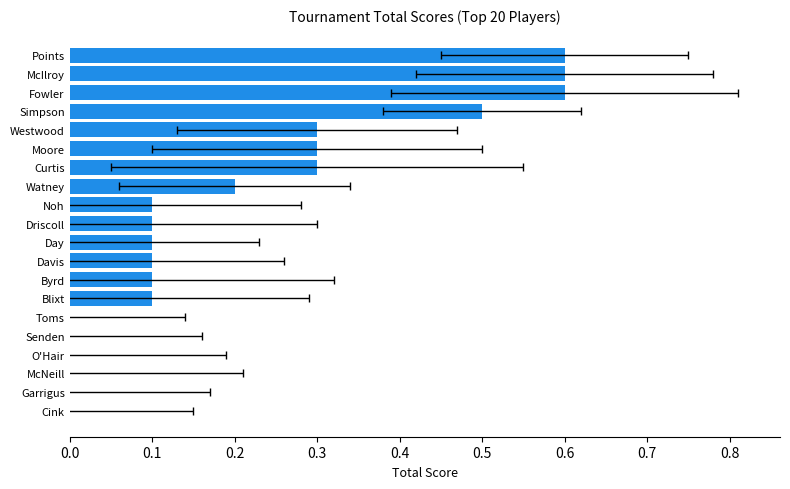

Does the chart contain any negative values?

No